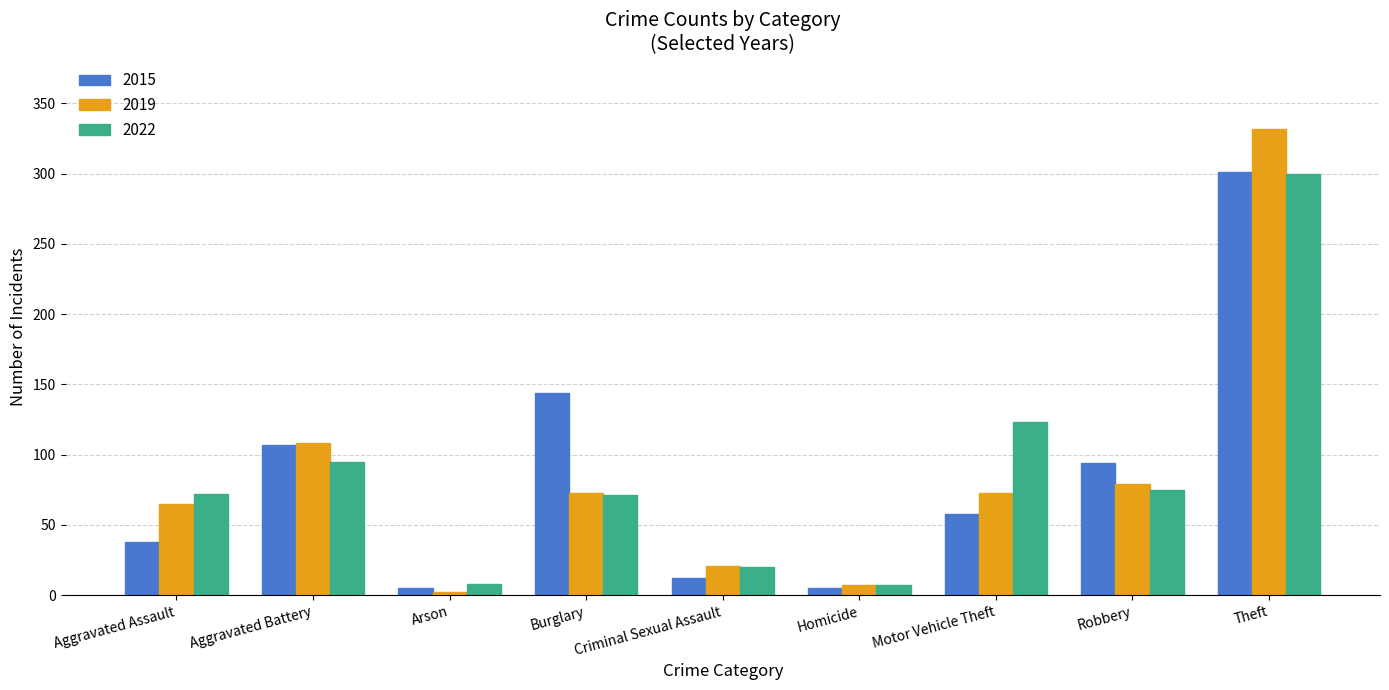

Which series has the widest spread of values?

2019